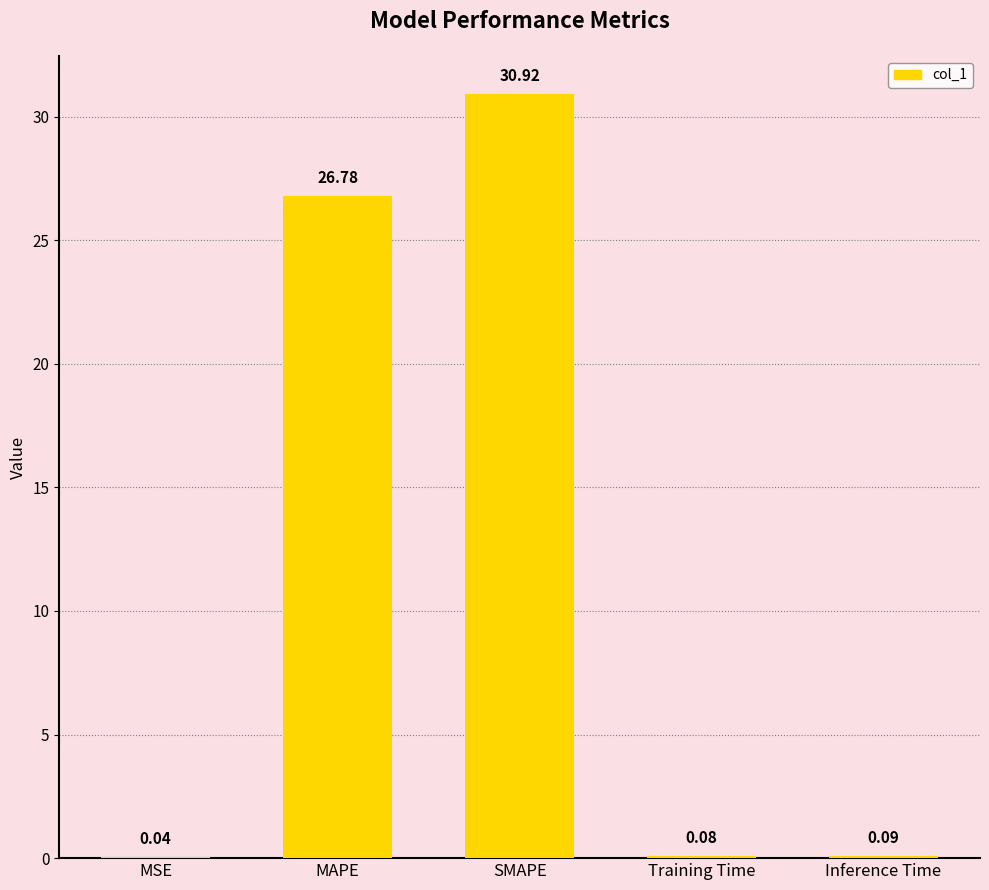

What is the maximum value shown in the chart?

30.9